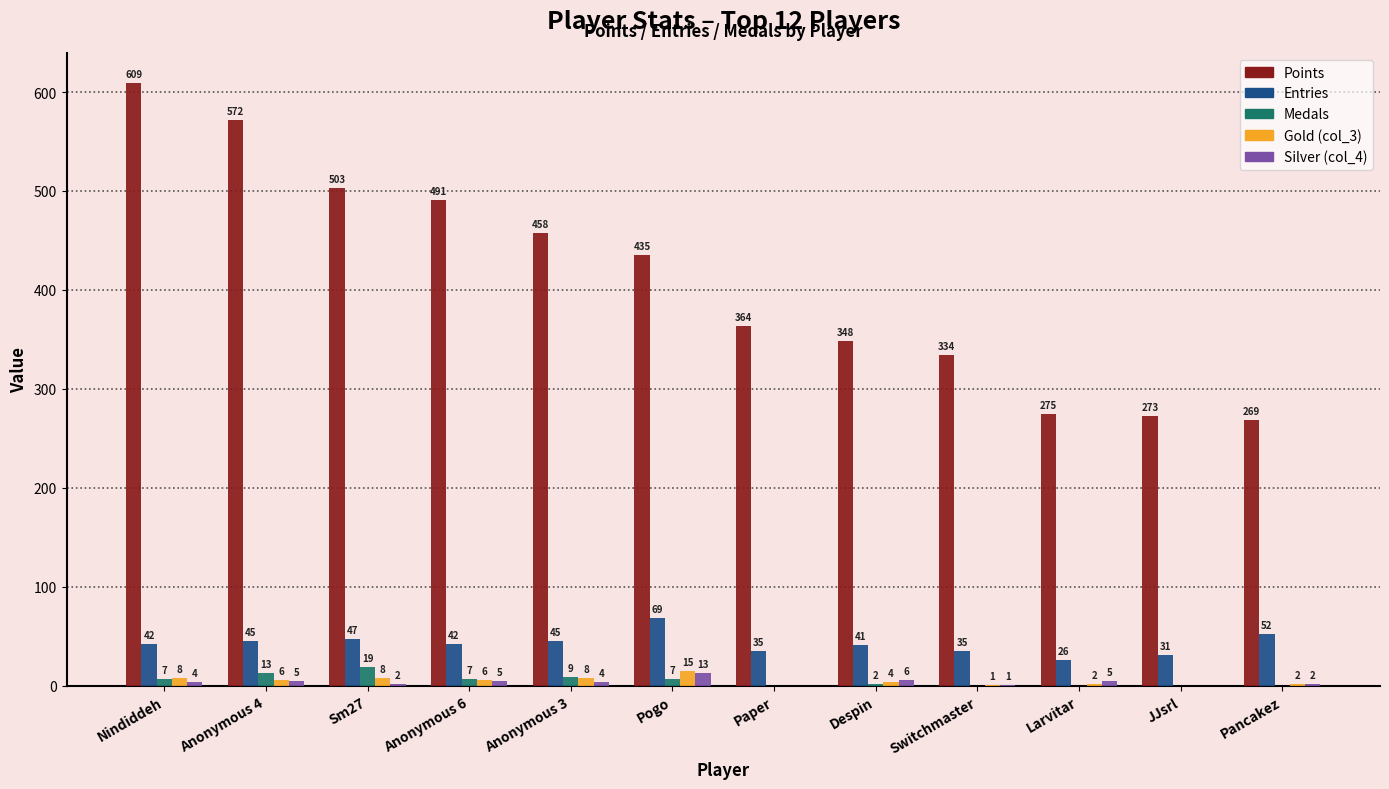

What is the sum of all Points values?

4931